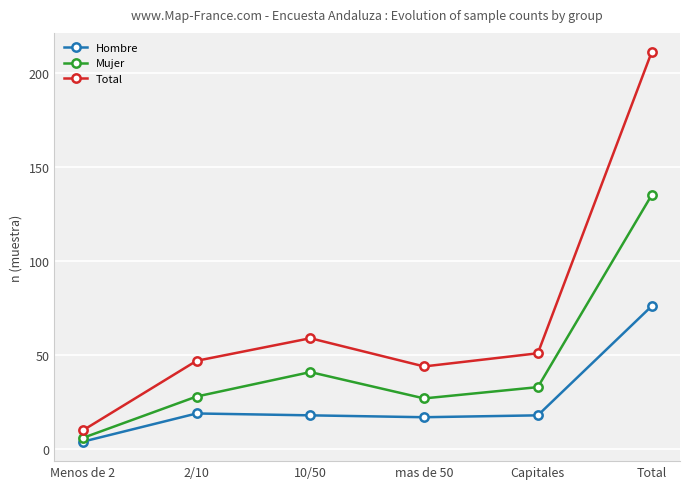

Read the Hombre value at Total, to the nearest 5.

75